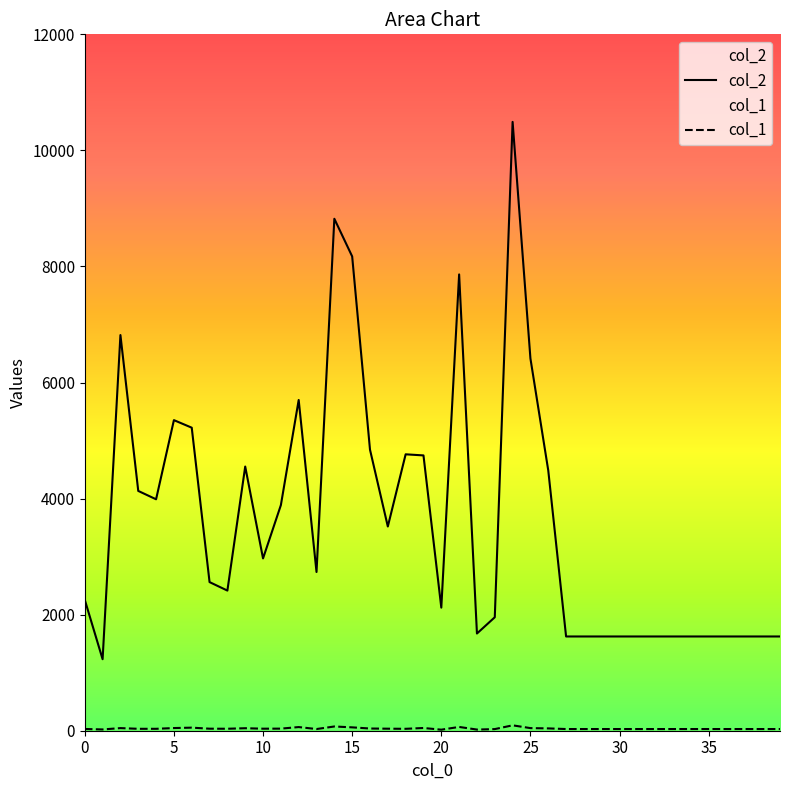

What is the minimum value for col_1?

18